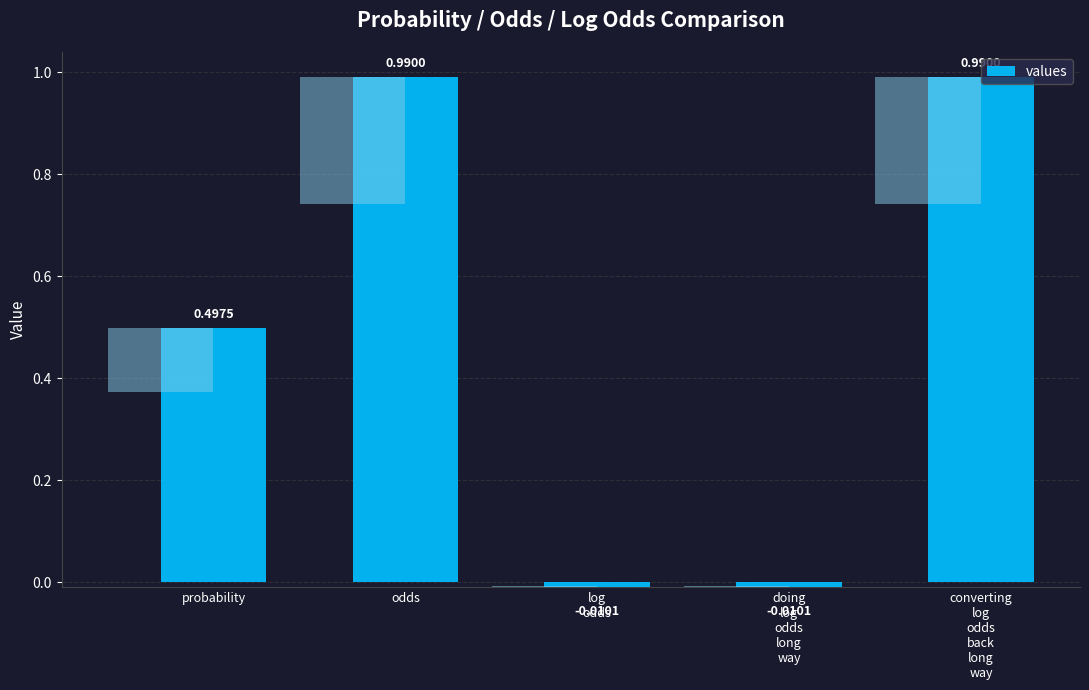

What is the label of the 5th bar from the left?

converting
log
odds
back
long
way